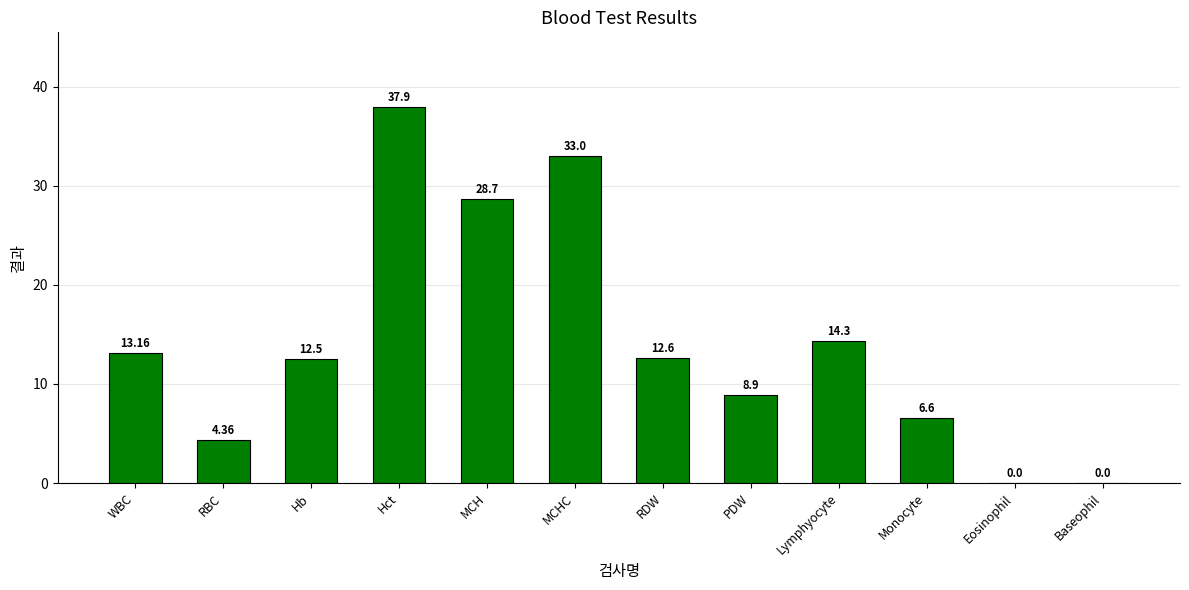

True or false: the data shows 37.9 at Hct.

True